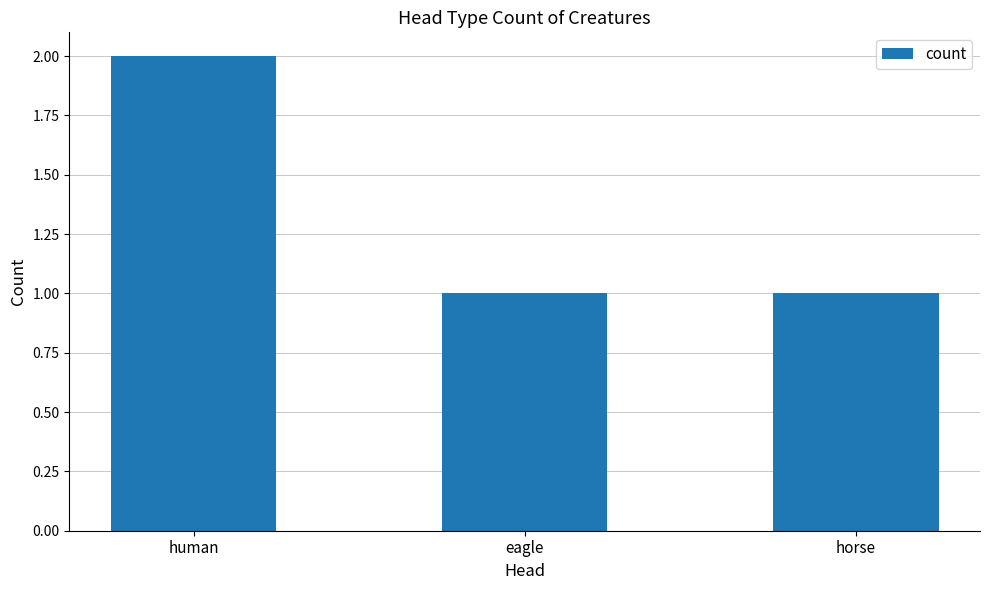

What is the change in value from human to horse?

-1